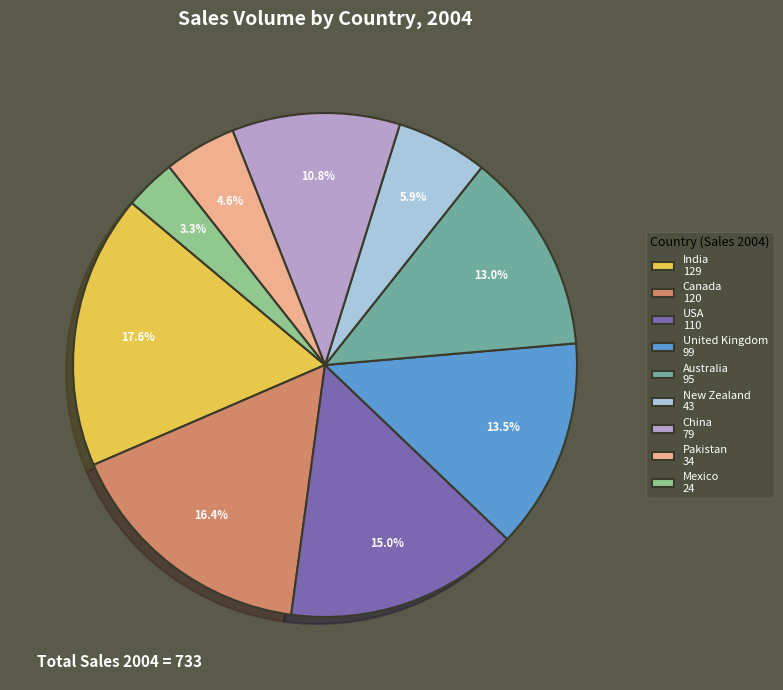

What percentage do USA and Australia together represent?

28.0%